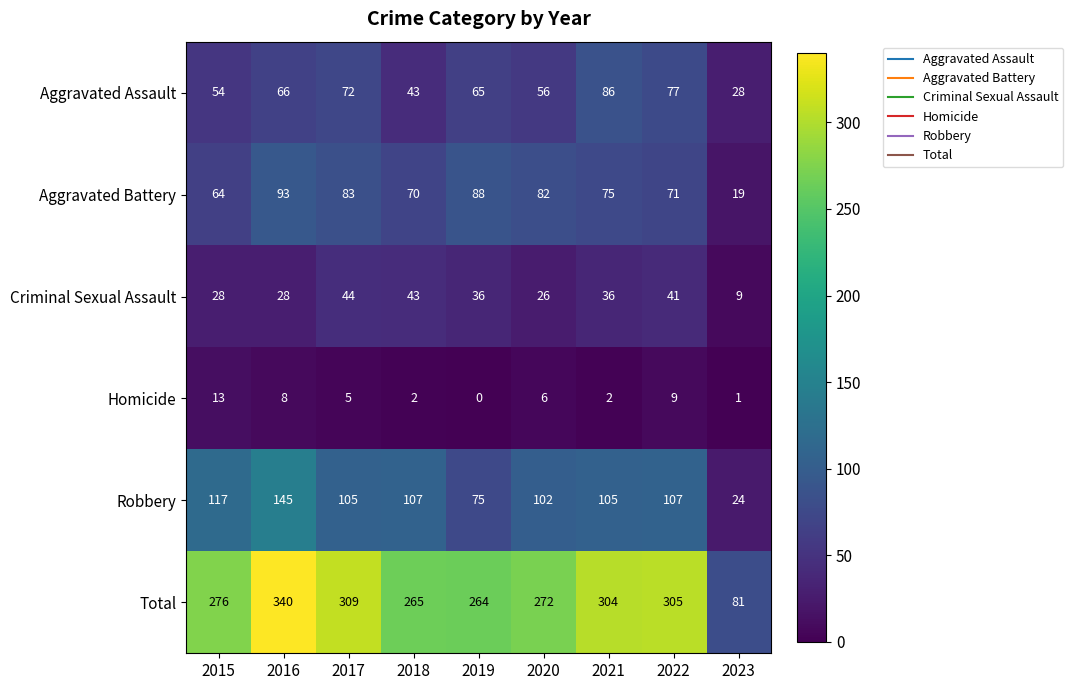

At which category is the sum across all series the highest?

2016